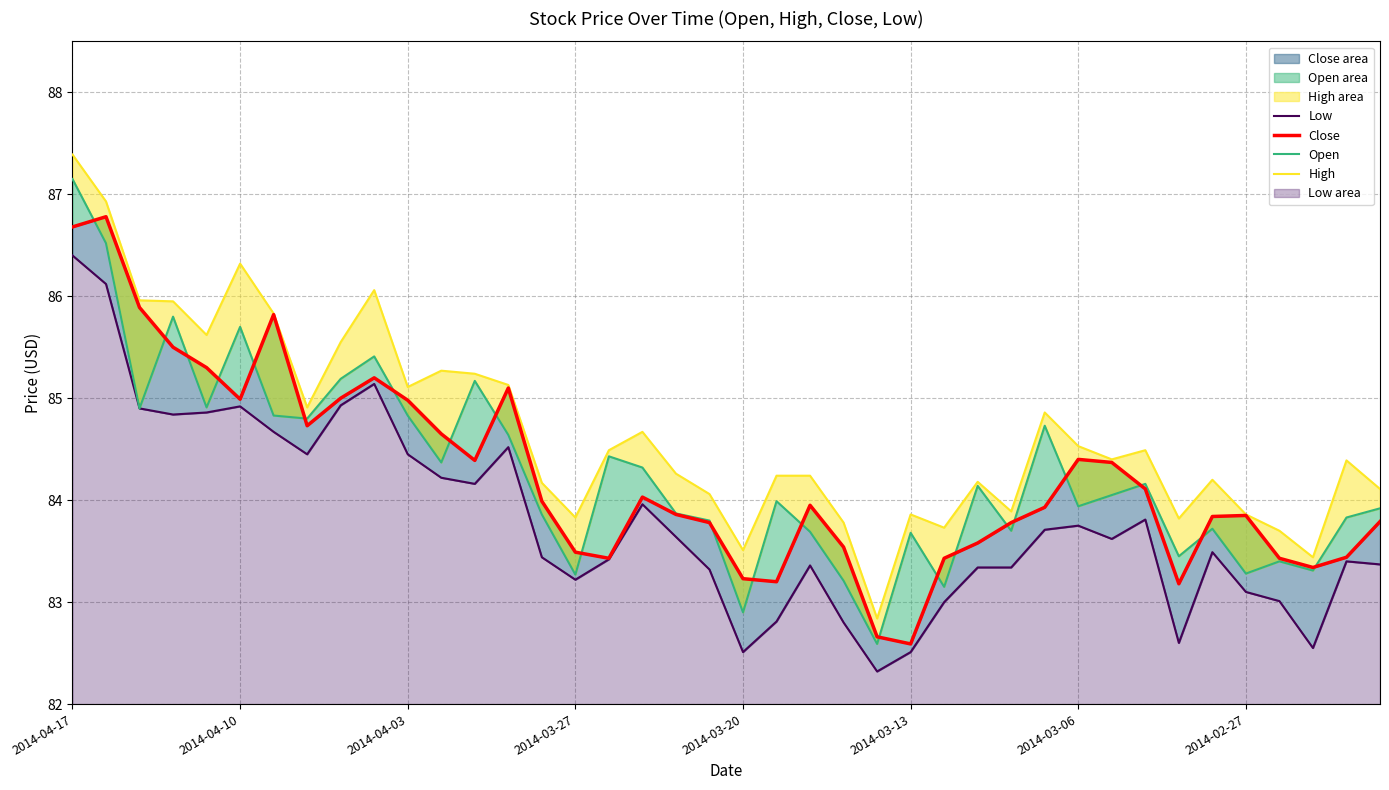

What is the difference between the second highest and second lowest values in the High series?

3.5